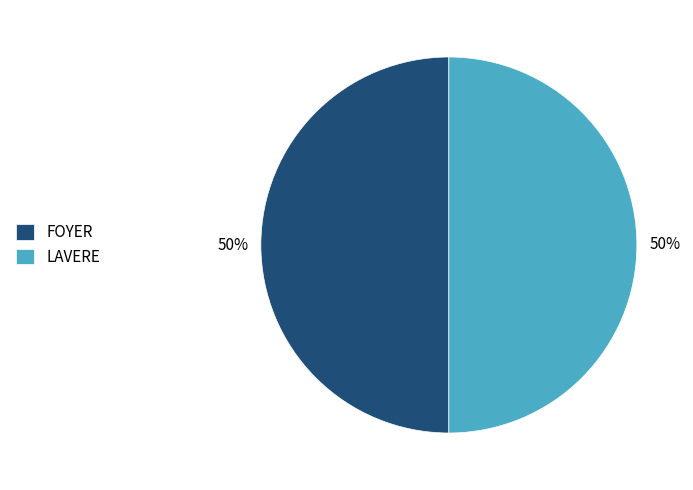

Is the sum of LAVERE and FOYER greater than half?

Yes